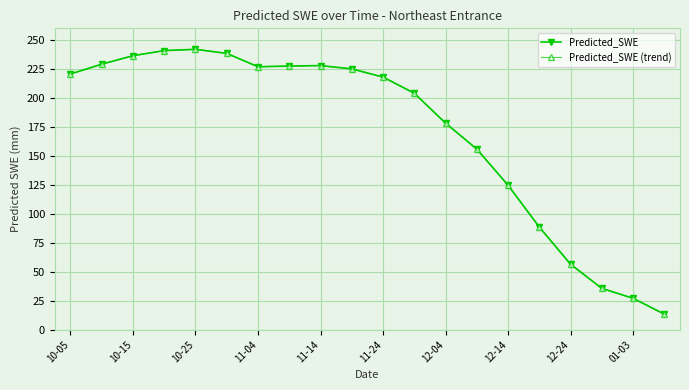

Is this an area chart (filled region under the line)?

No